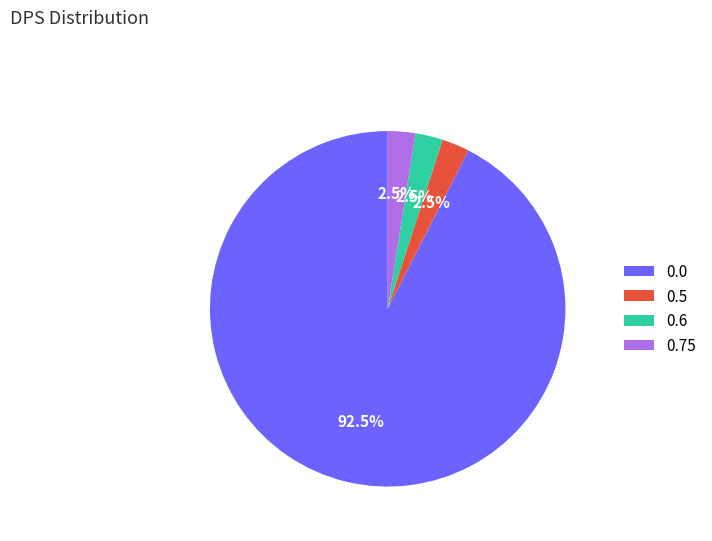

What is the total percentage of 0.6 and 0.0?

95.0%